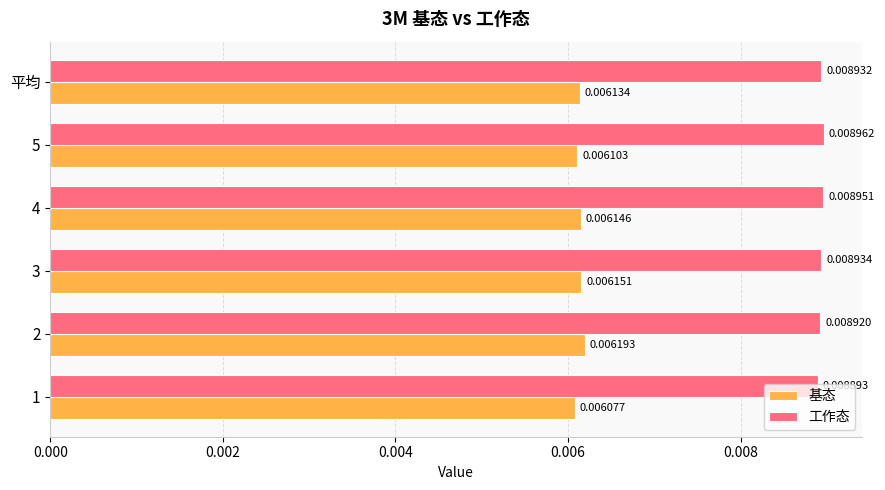

What are all the series names shown in the legend?

基态, 工作态